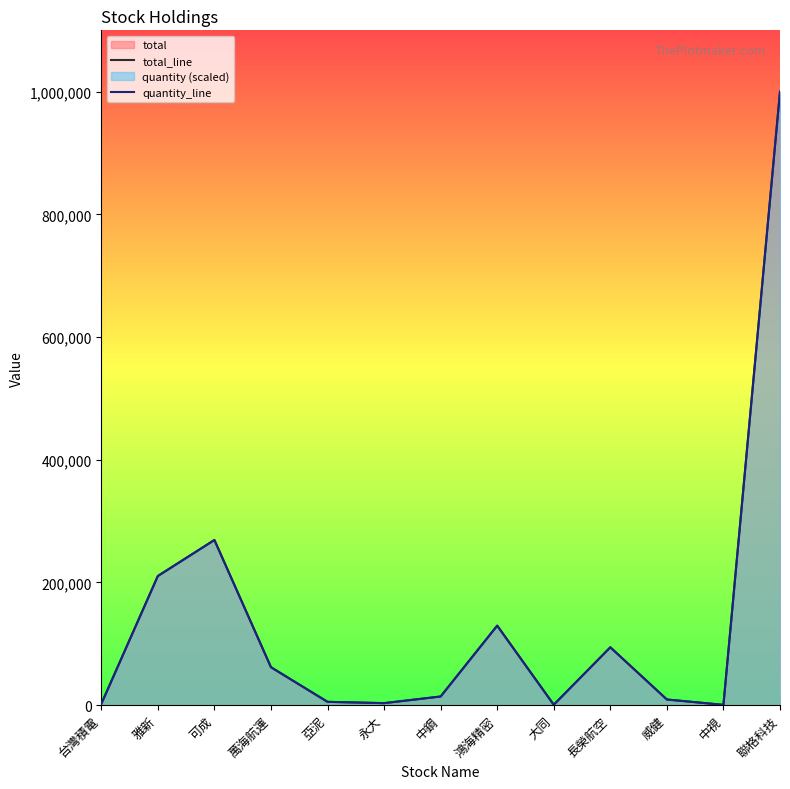

At which label is quantity_line closest to 500260?

可成